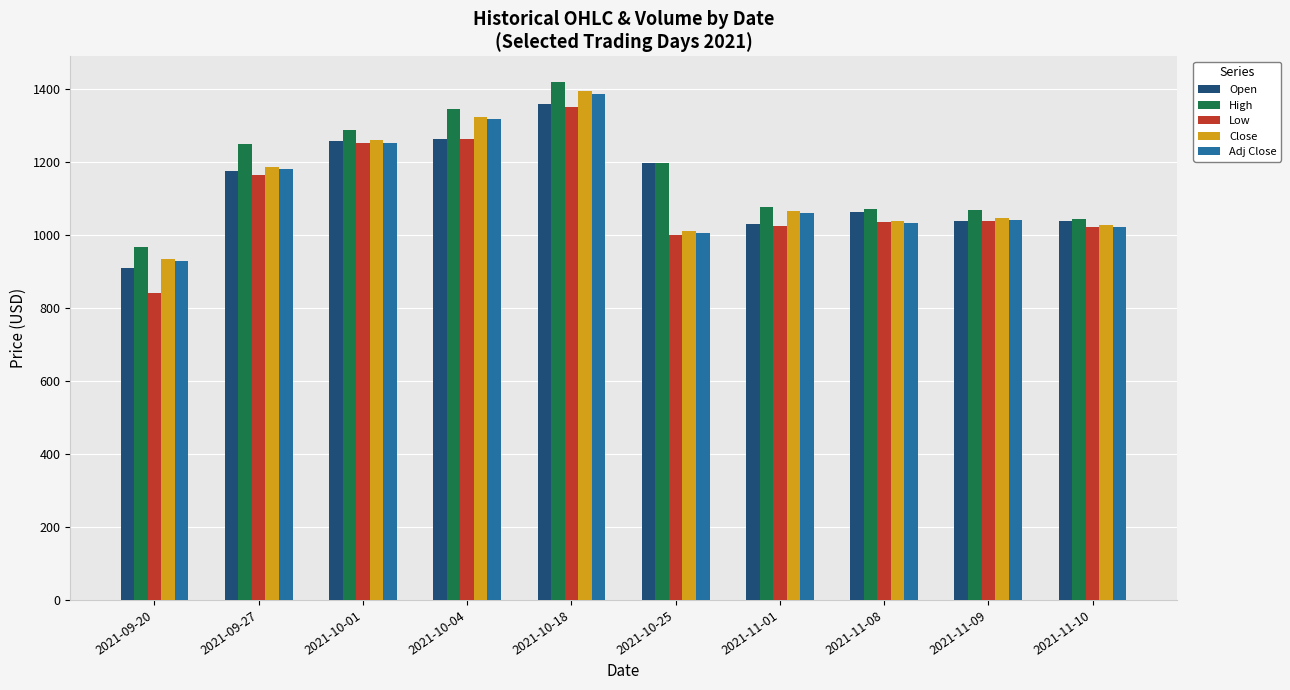

What is the minimum value for High?

966.7